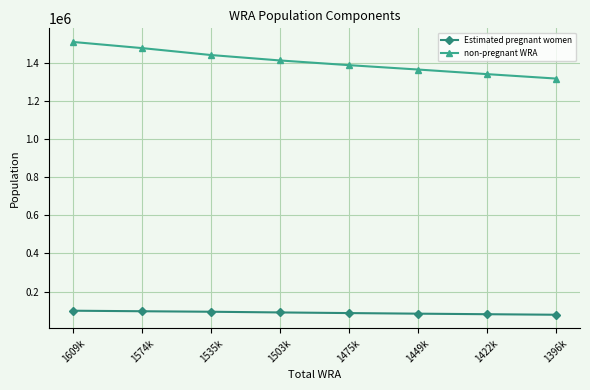

Does the chart have visible grid lines?

Yes